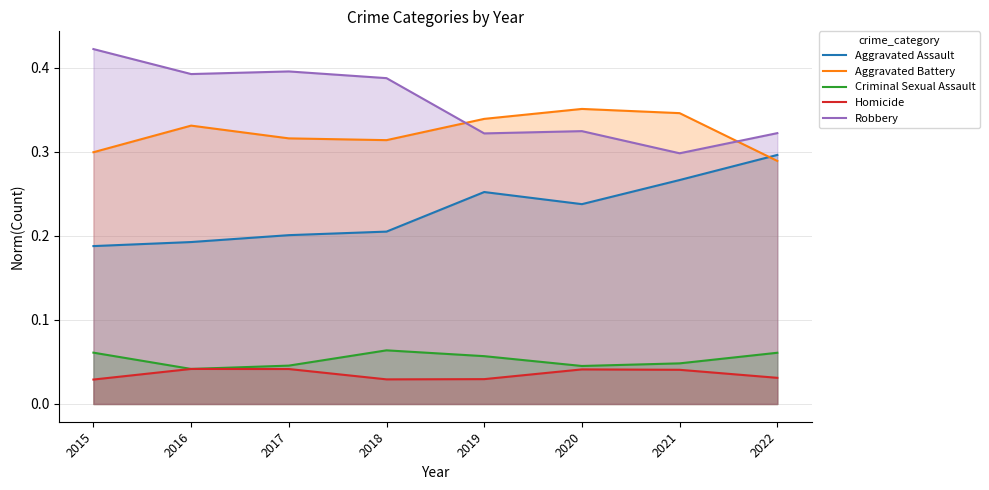

How many interior local valleys does the Homicide series have?

1